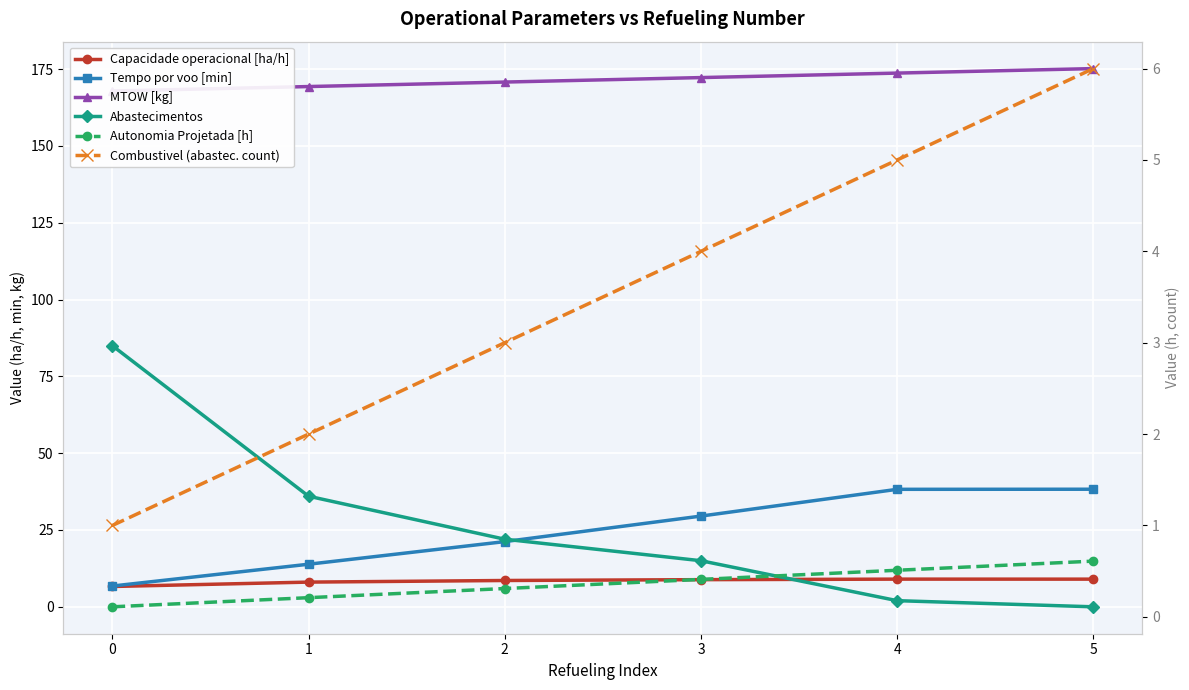

Is the value of MTOW [kg] at 0 greater than the value of Autonomia Projetada [h] at 2?

Yes